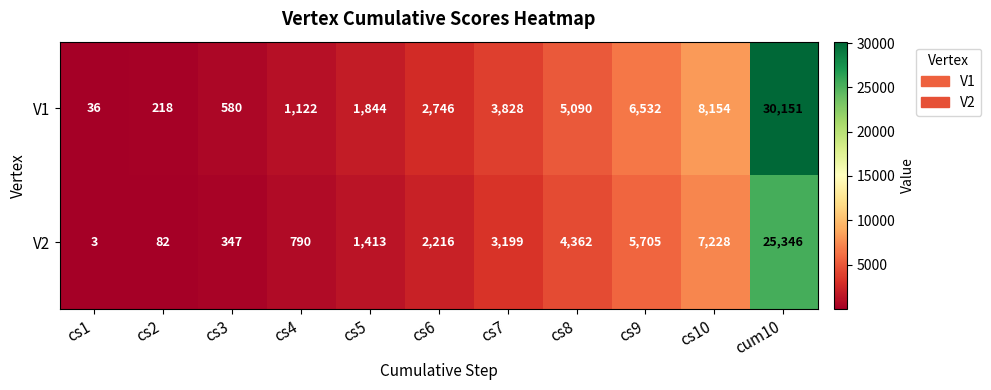

What value does the V2 series have at cs5?

1413